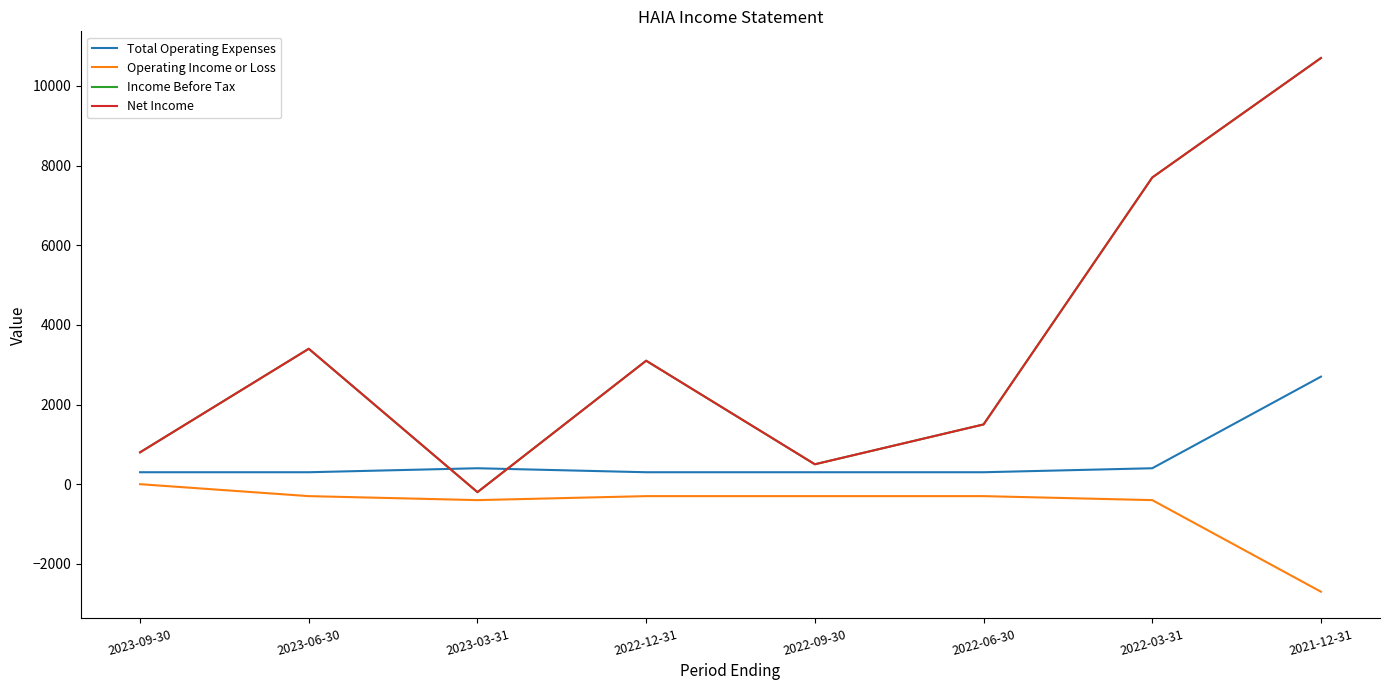

What is the difference between the maximum and minimum values in the Total Operating Expenses series?

2400